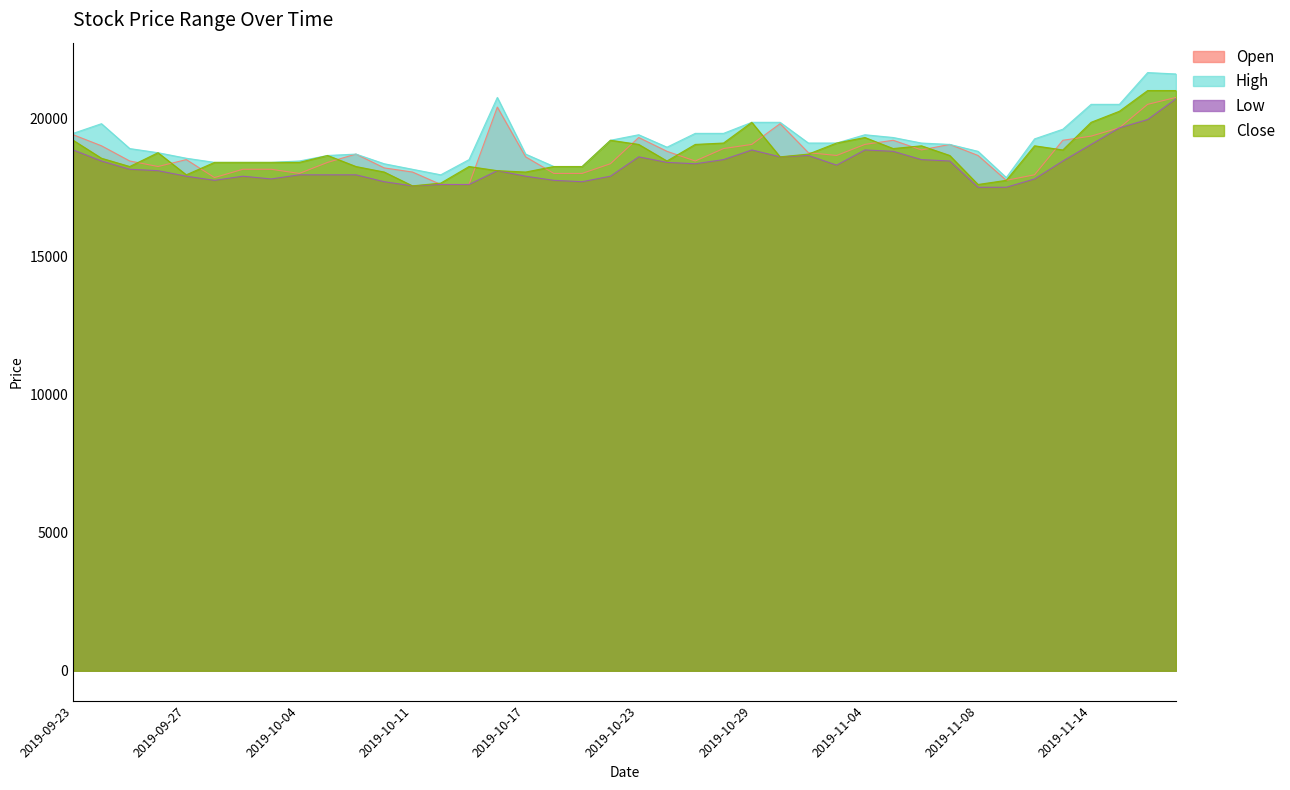

Which series has the largest range (max minus min)?

High